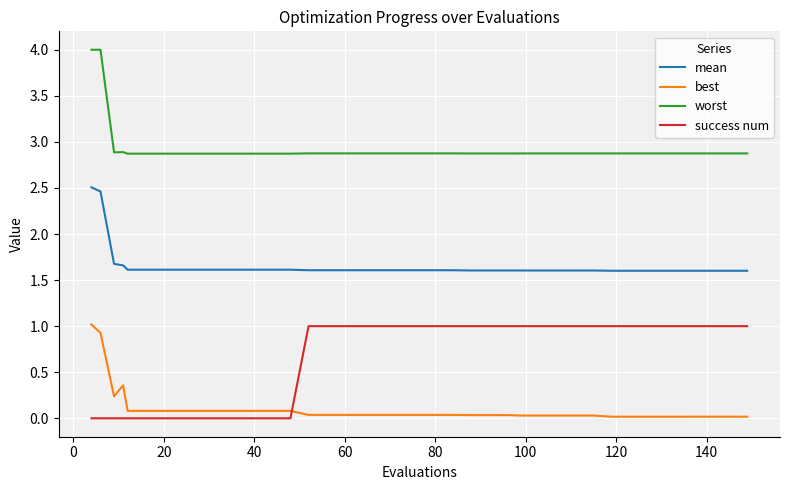

What is the greatest value displayed?

4.0